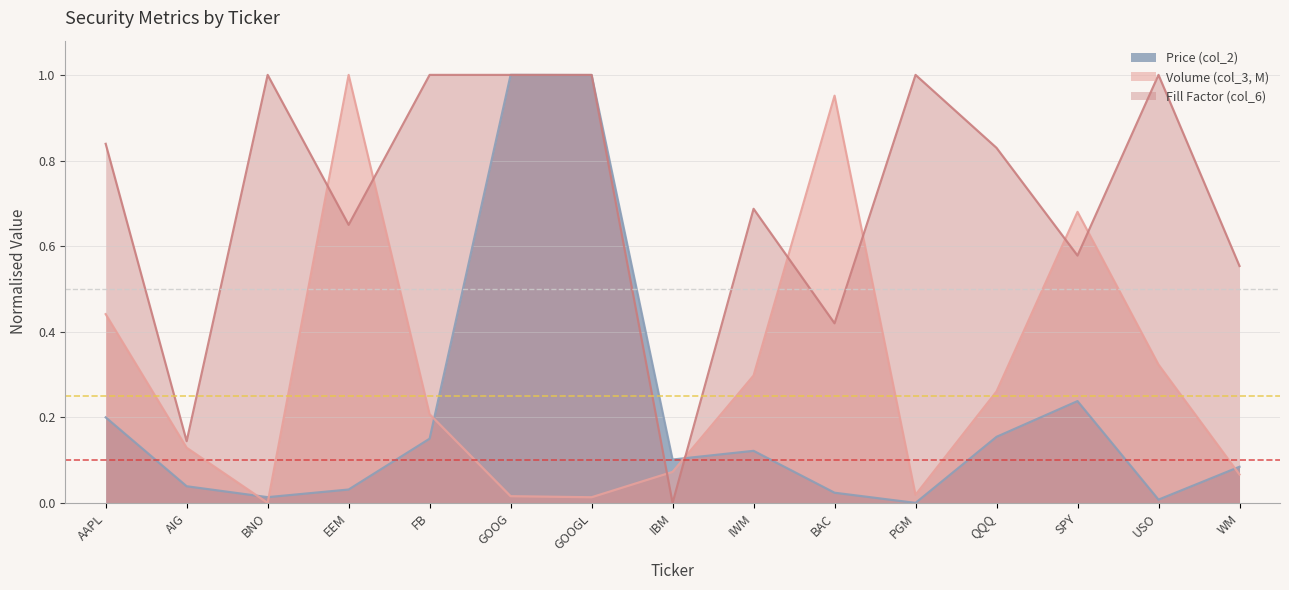

List the labels in order of Price (col_2) value, smallest first.

PGM, USO, BNO, BAC, EEM, AIG, WM, IBM, IWM, FB, QQQ, AAPL, SPY, GOOGL, GOOG